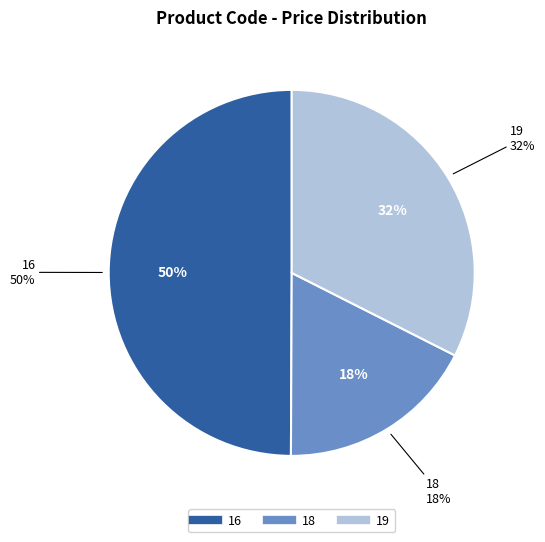

How many slices are in this pie chart?

3